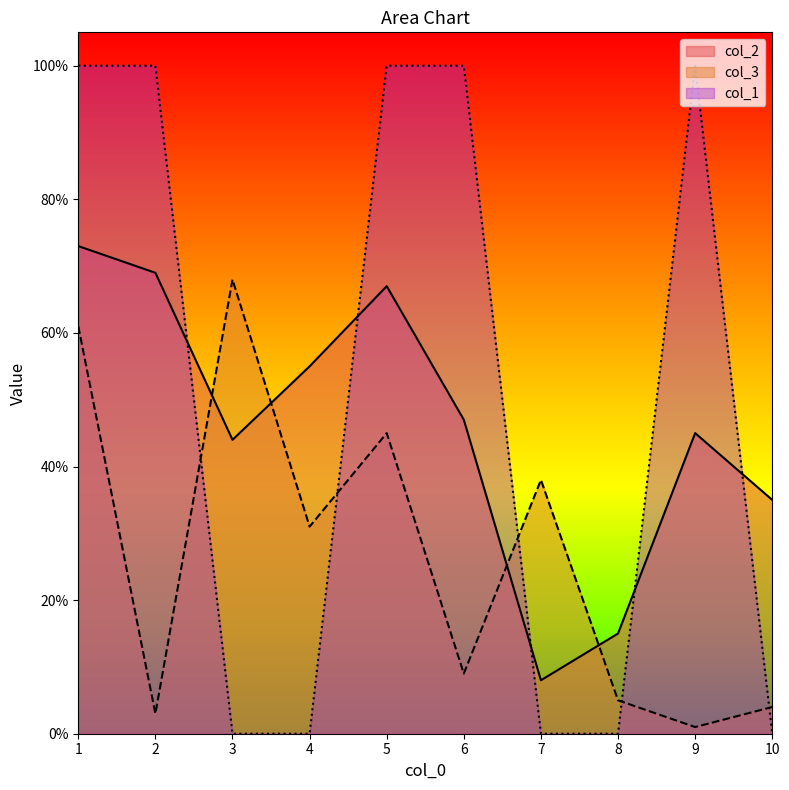

What is the difference between the col_1 values at 1 and 10?

1.0